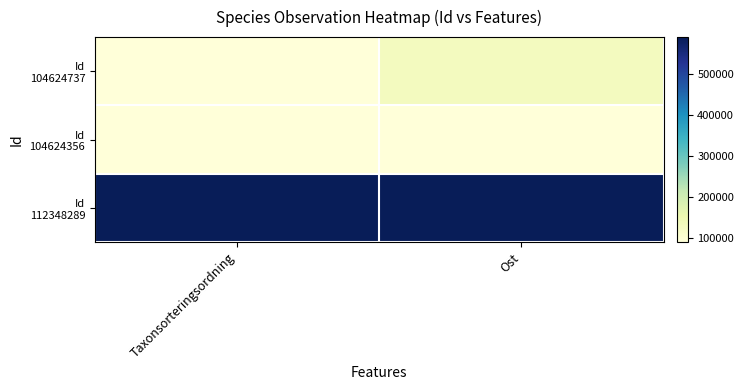

Between Taxonsorteringsordning and Ost, which is larger?

Ost